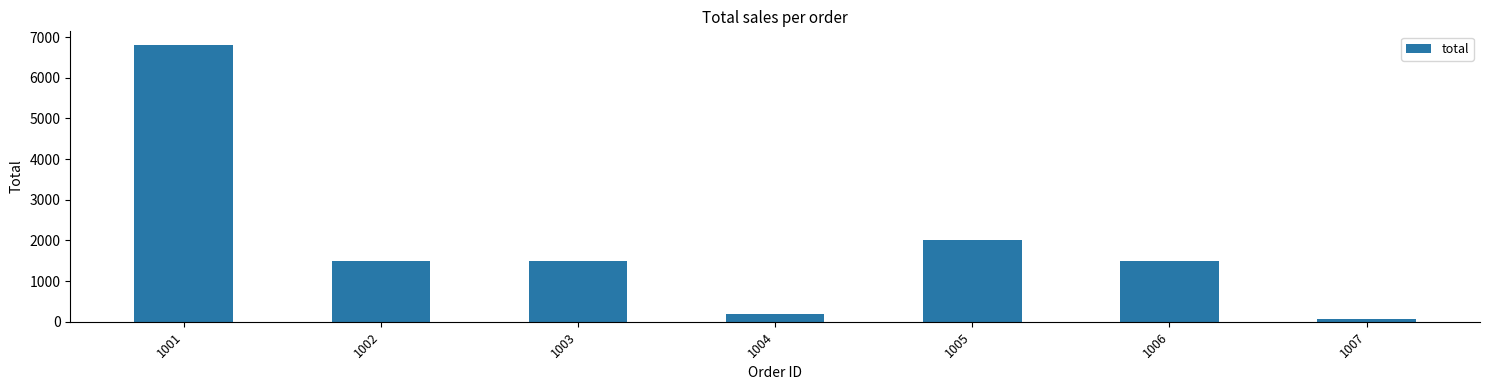

Which category has the highest value across all series?

1001